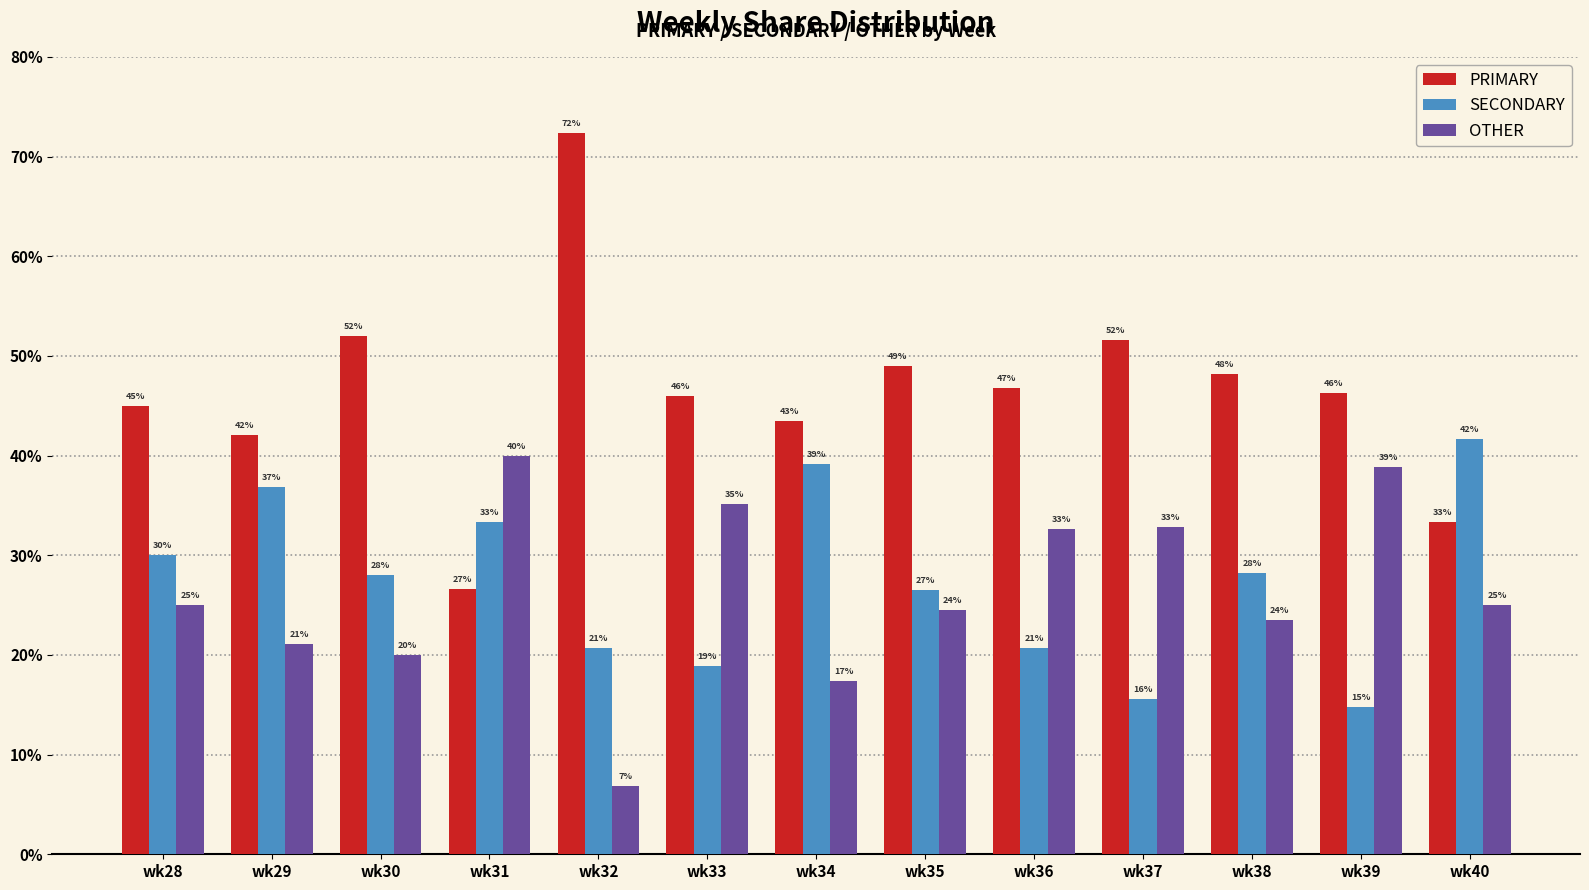

What is the difference between the maximum and second lowest values in the SECONDARY series?

26.0